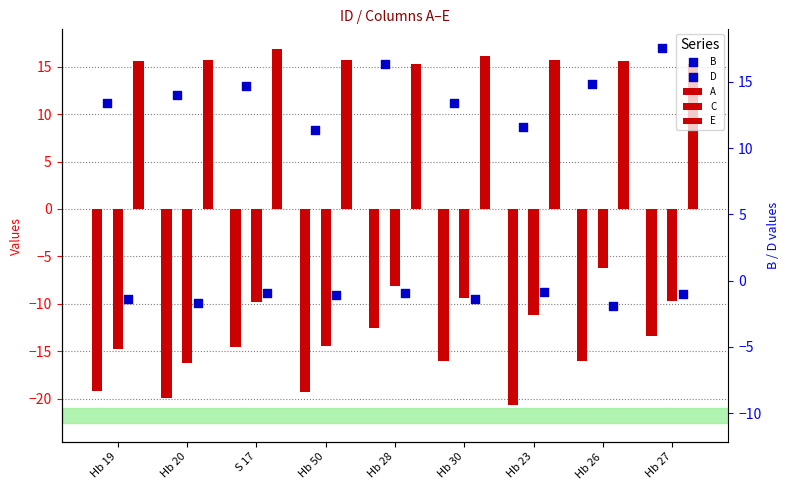

Which series reaches the minimum Y coordinate?

A